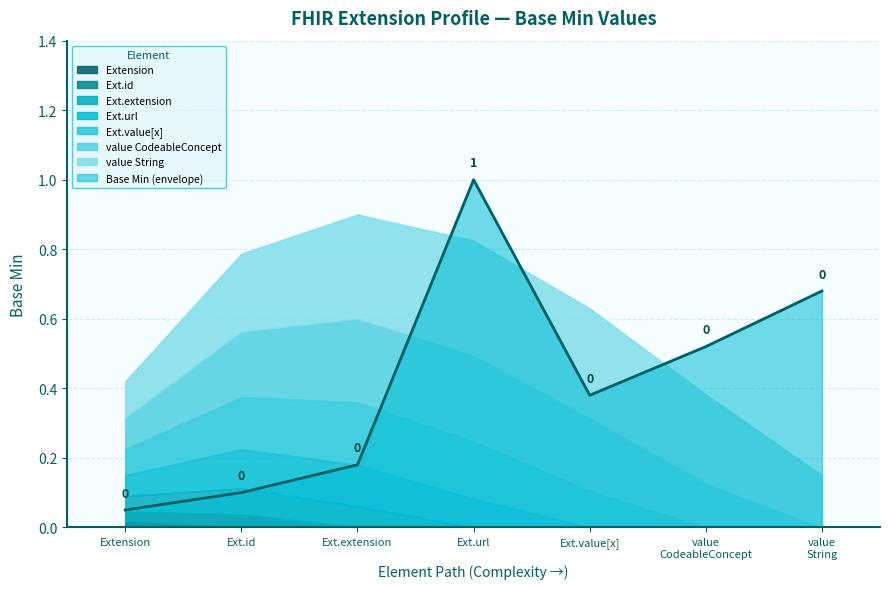

The chart shows a value of 0 at Extension.value[x]:valueCodeableConcept. True or false?

False